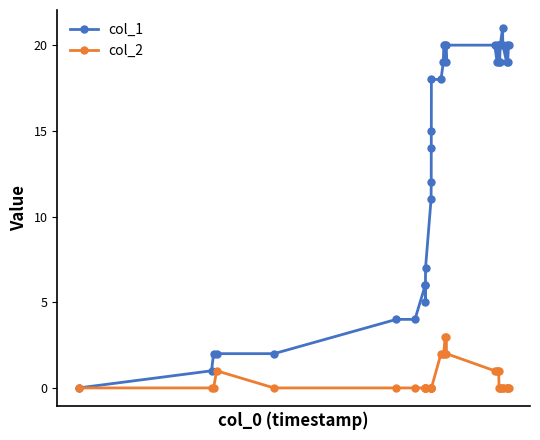

True or false: col_1 has more than 0 points higher than both neighbors.

True